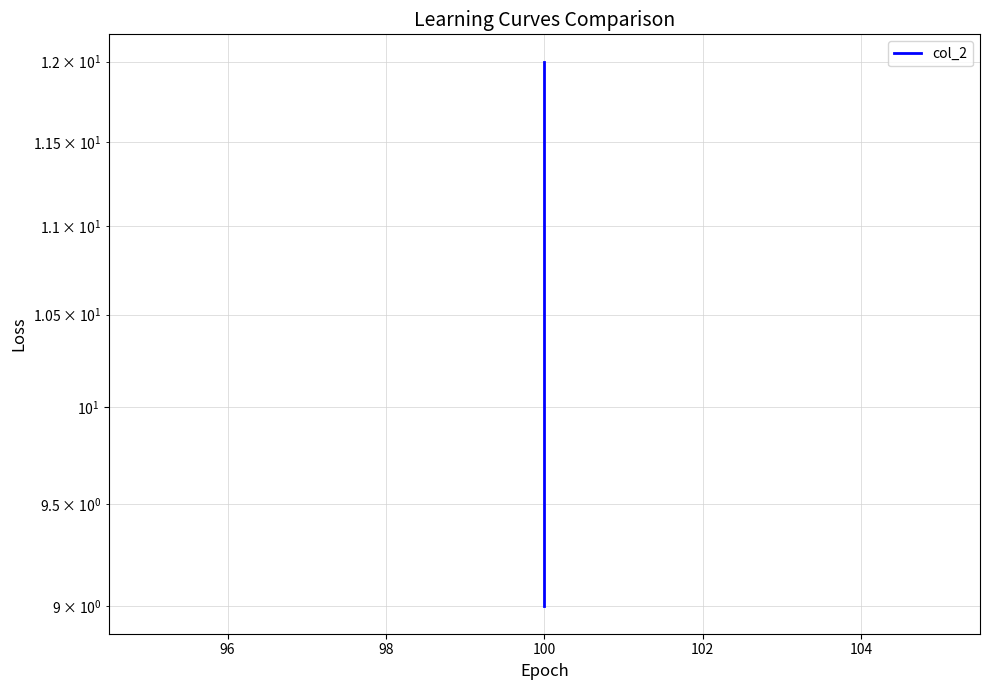

What is the difference between the maximum and minimum values?

3